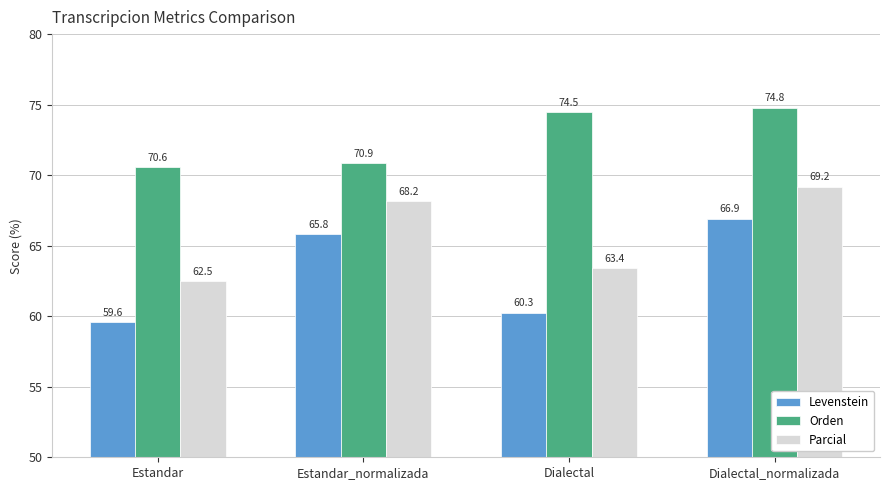

What is the smallest value displayed?

59.6